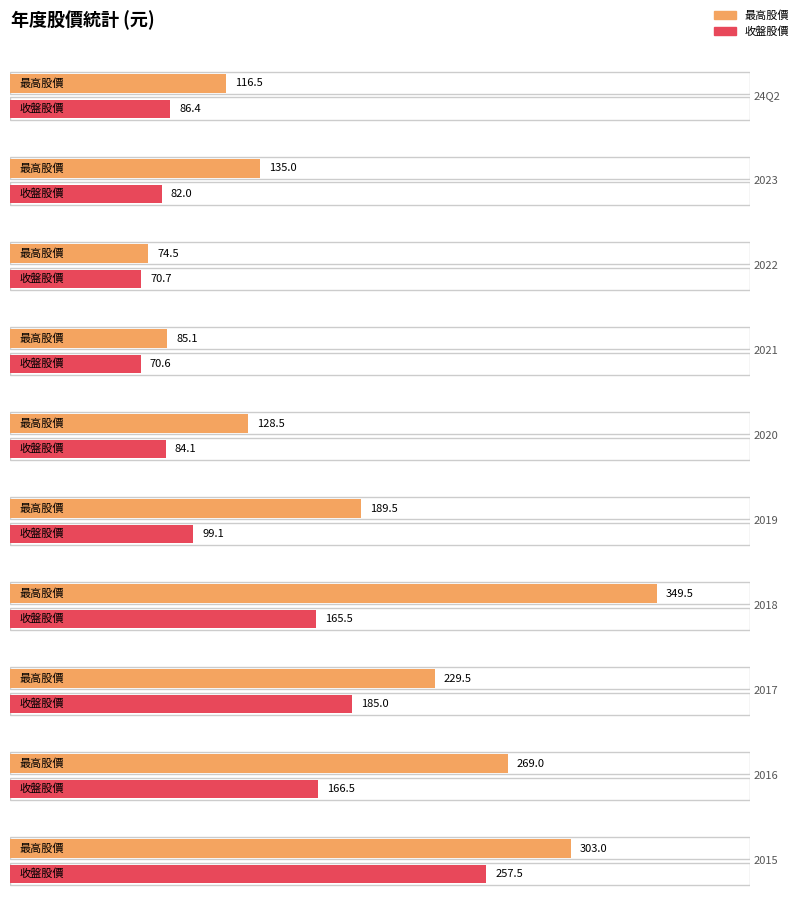

List the series in order of their peak value, highest first.

最高股價, 收盤股價